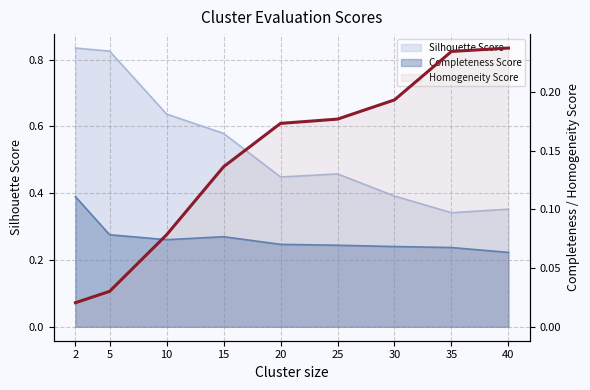

After their last crossing, which series has the higher values: Completeness Score or Homogeneity Score?

Homogeneity Score